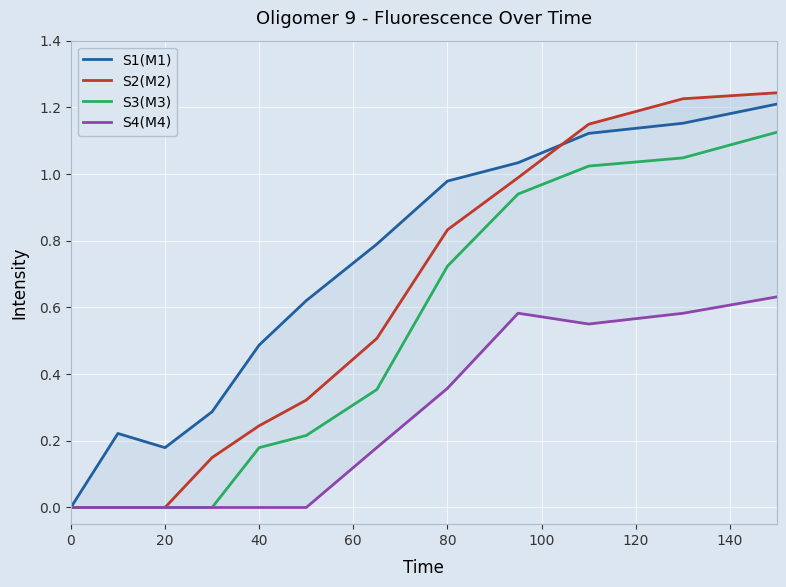

At 100, list the series in order from largest to smallest.

S1(M1), S2(M2), S3(M3), S4(M4)